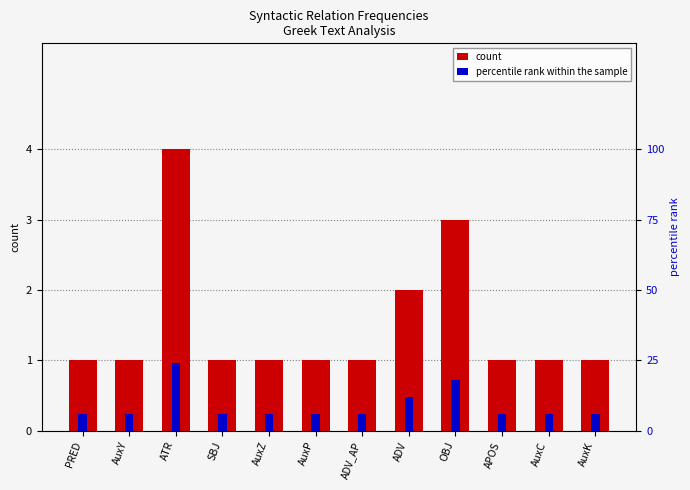

What is the highest value of the percentile rank within the sample series?

24